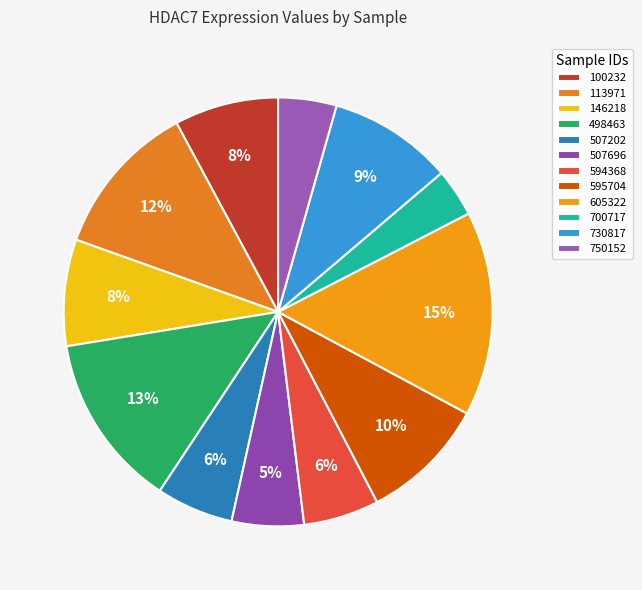

Which has a higher value, 146218 or 595704?

595704